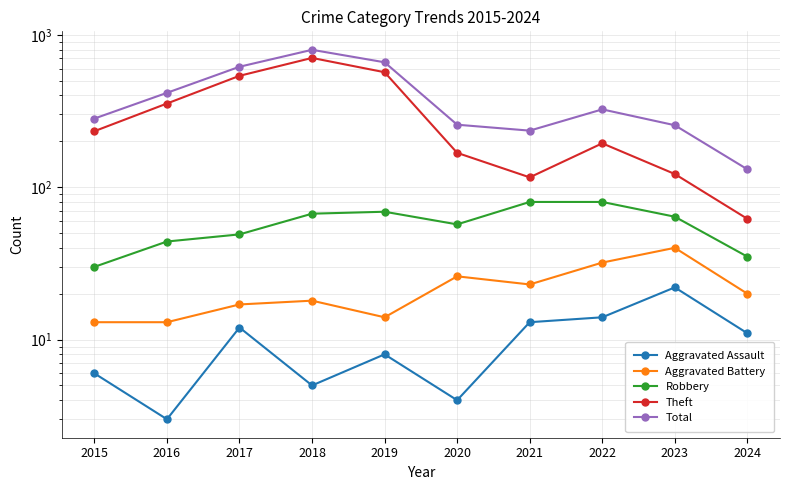

Rank the series by their maximum value, from lowest to highest.

Aggravated Assault, Aggravated Battery, Robbery, Theft, Total